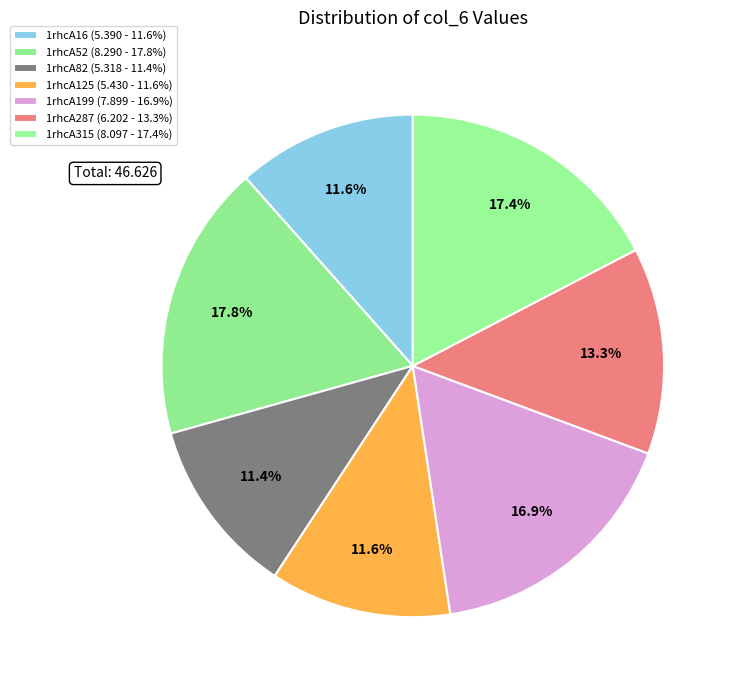

Does 1rhcA16 represent more than half of the total?

No